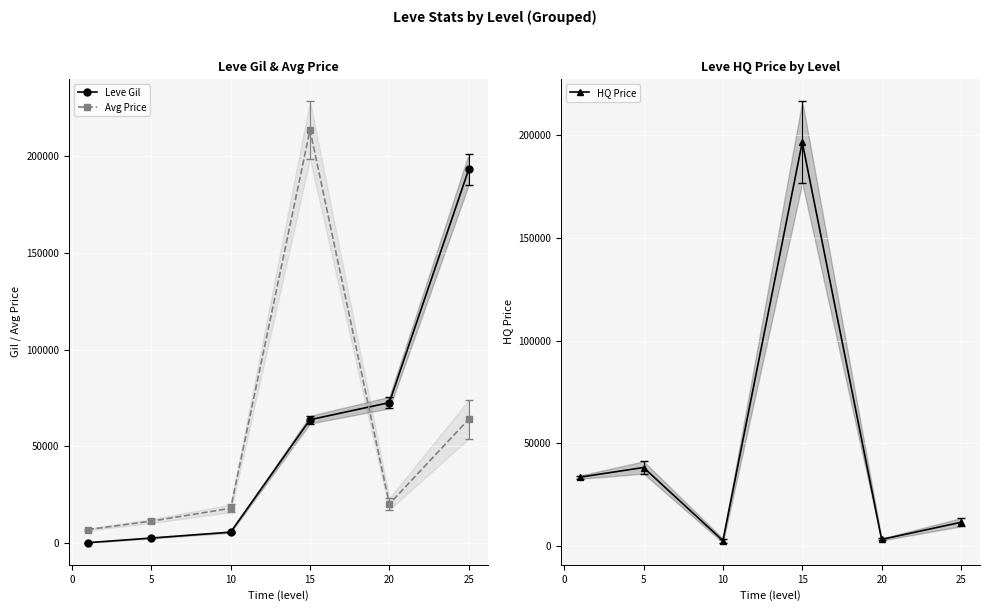

What is the difference between the maximum and second lowest values in the Avg Price series?

202063